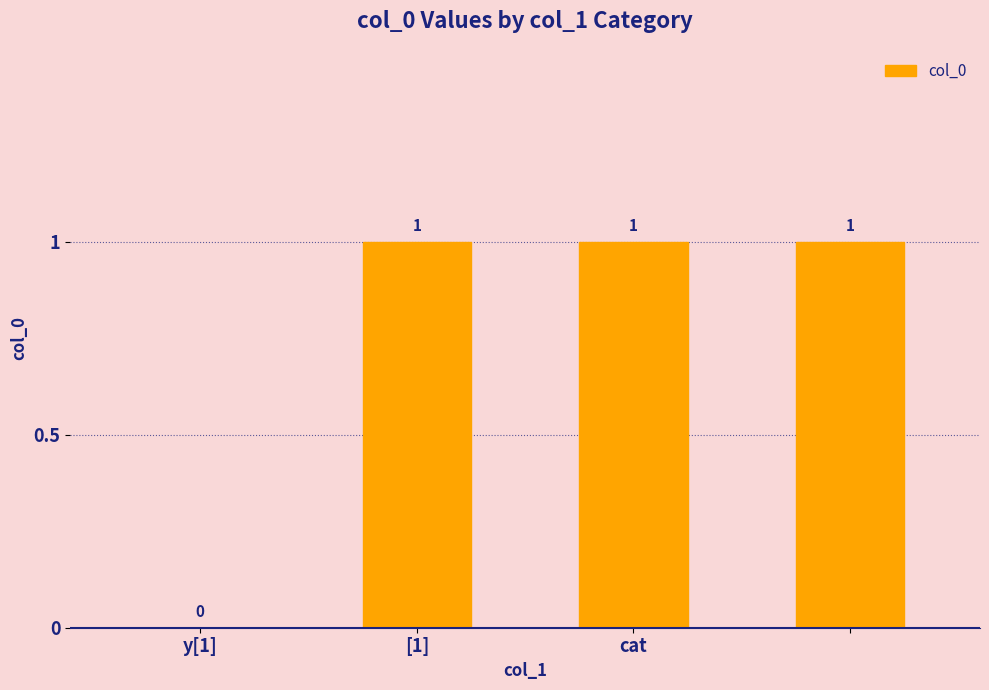

What is the sum of all values?

3